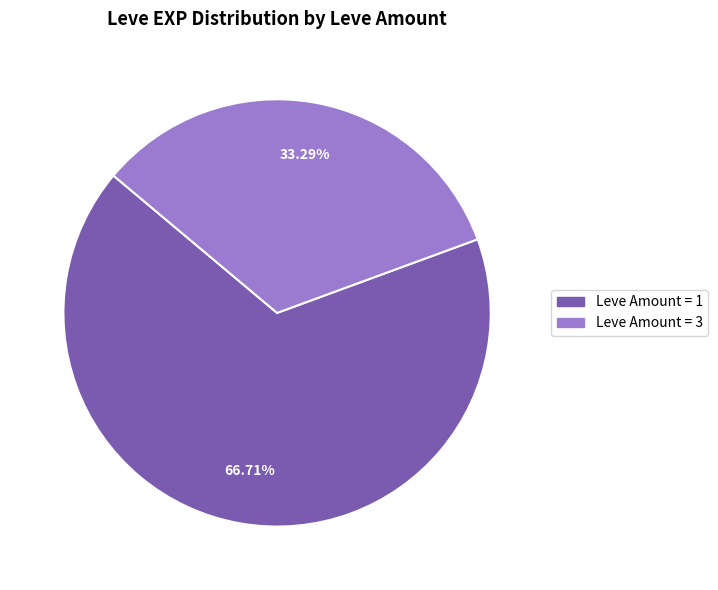

How many segments does this pie chart have?

2